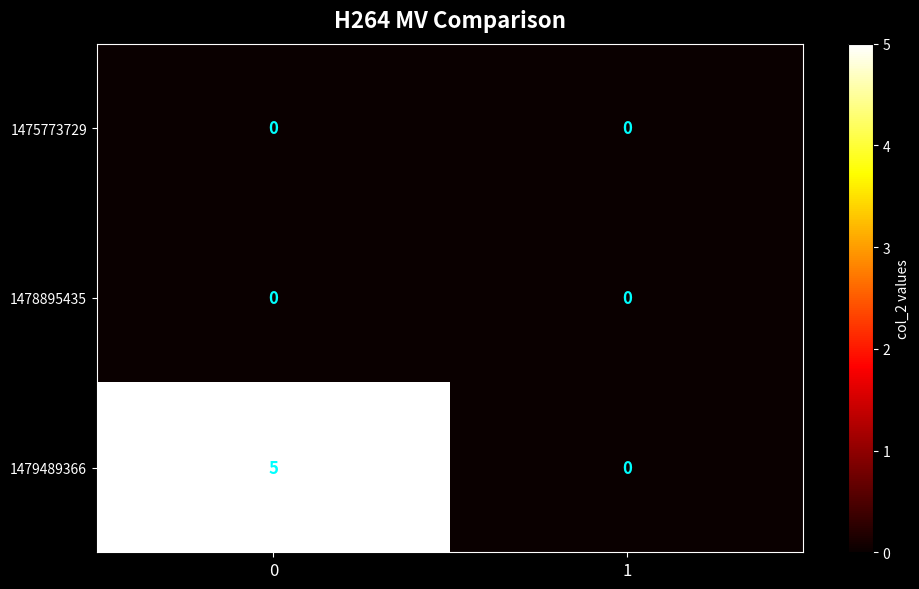

Reading left to right, extract all data points from this chart.

1475773729: 0=0	1=0
1478895435: 0=0	1=0
1479489366: 0=5	1=0